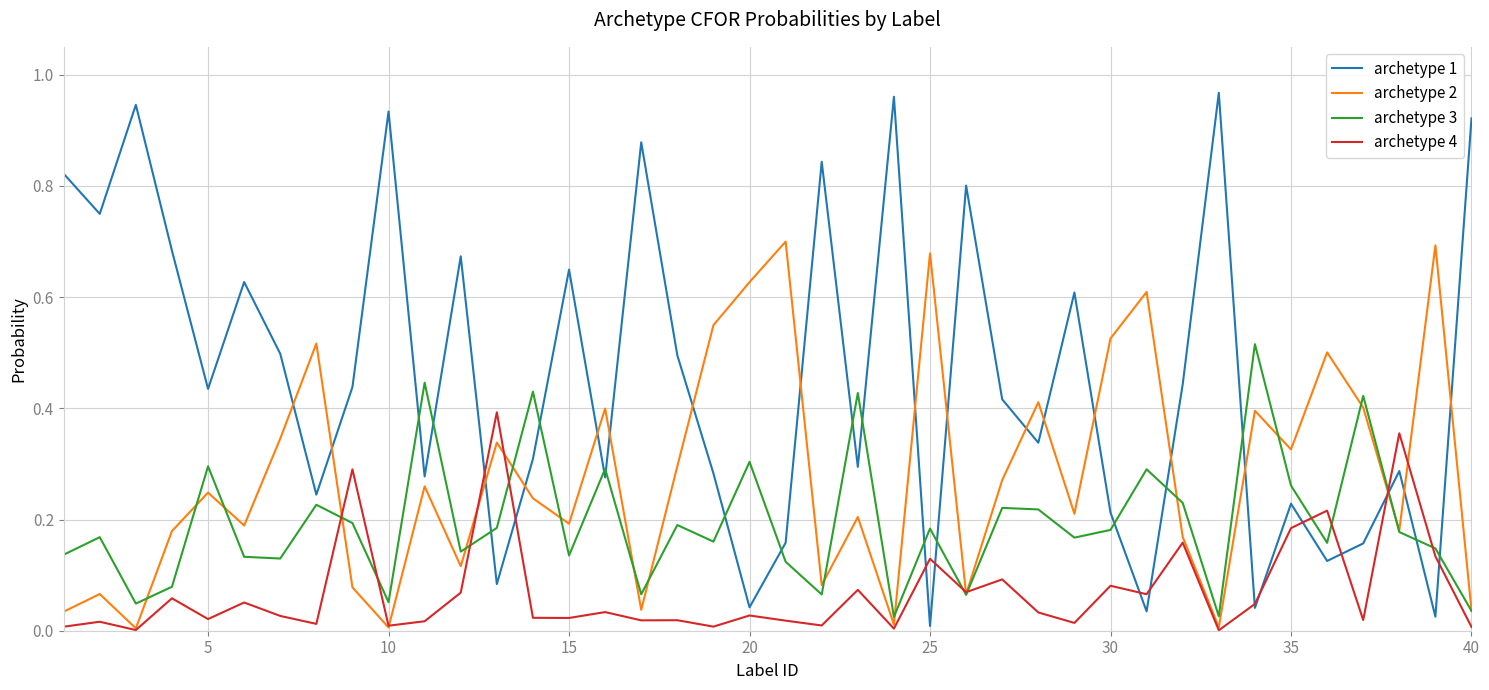

Which series has the widest spread of values?

archetype 1